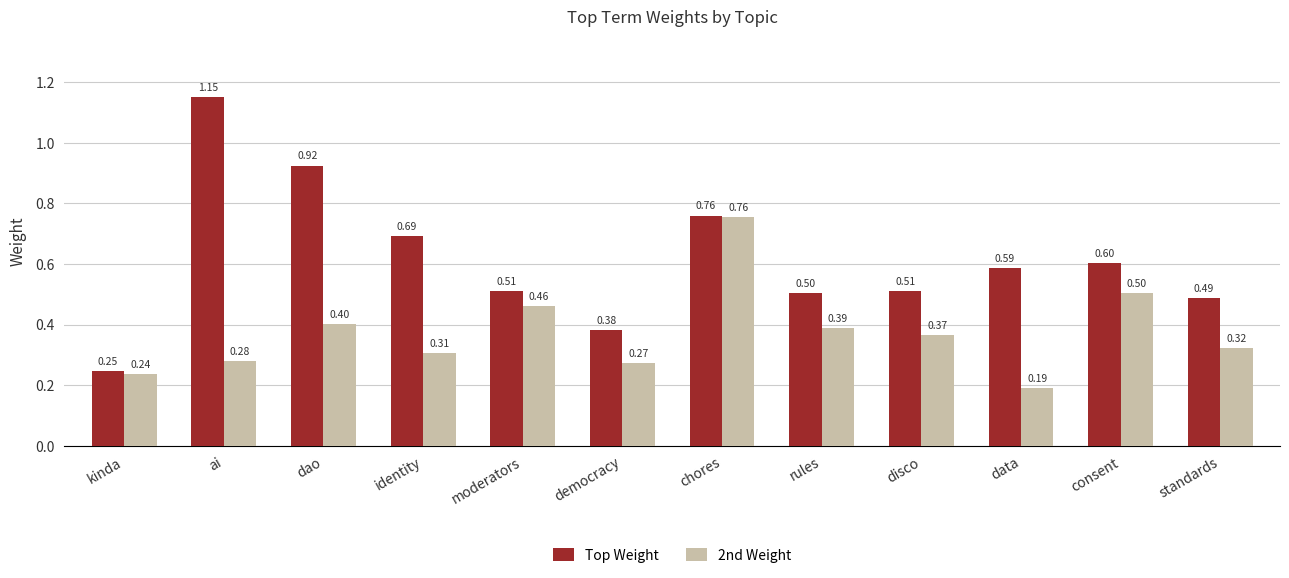

Are the bars horizontal?

No